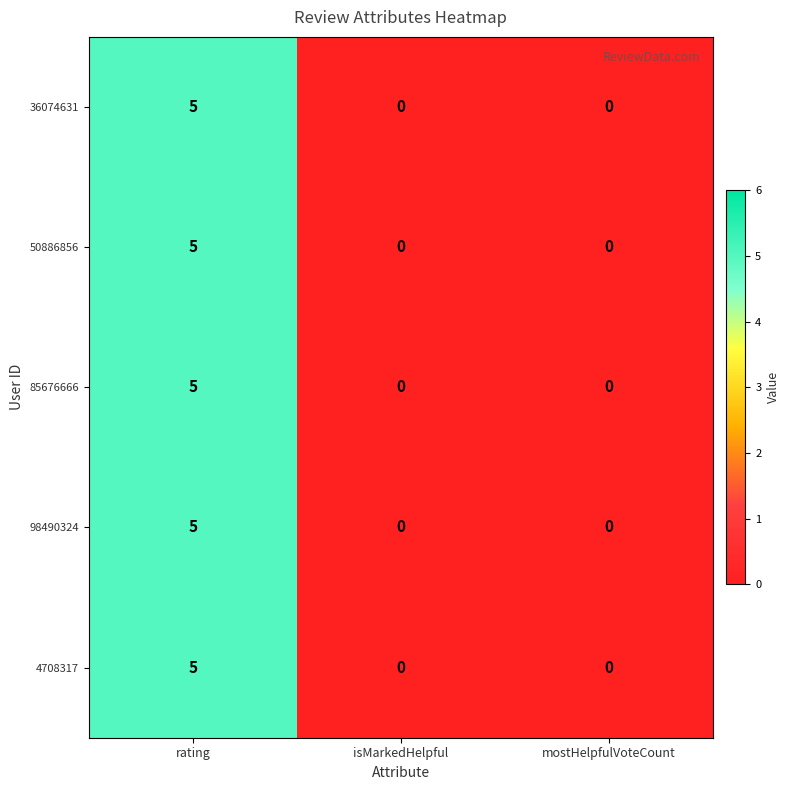

How many values in 98490324 are above zero?

1